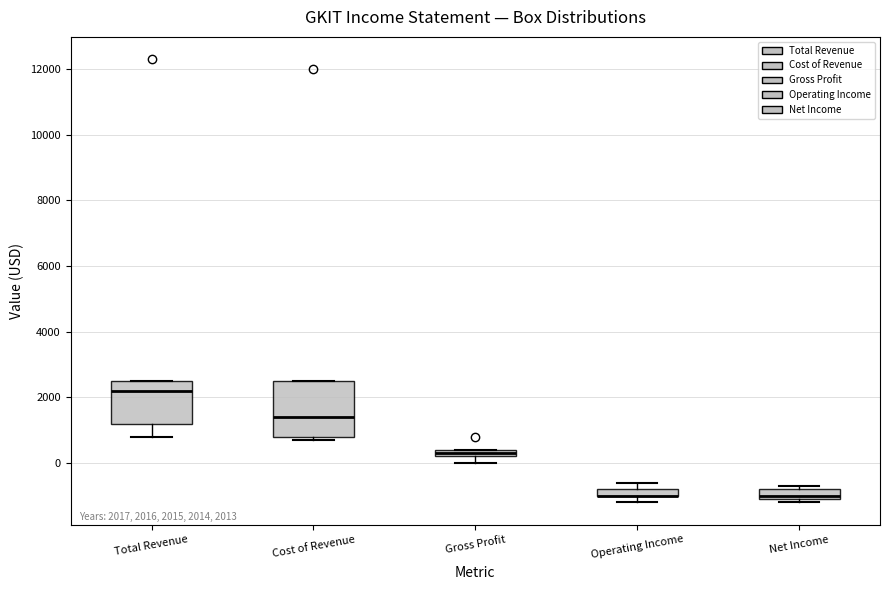

Comparing the boxes themselves (not the whiskers), which one is the tallest?

Cost of Revenue